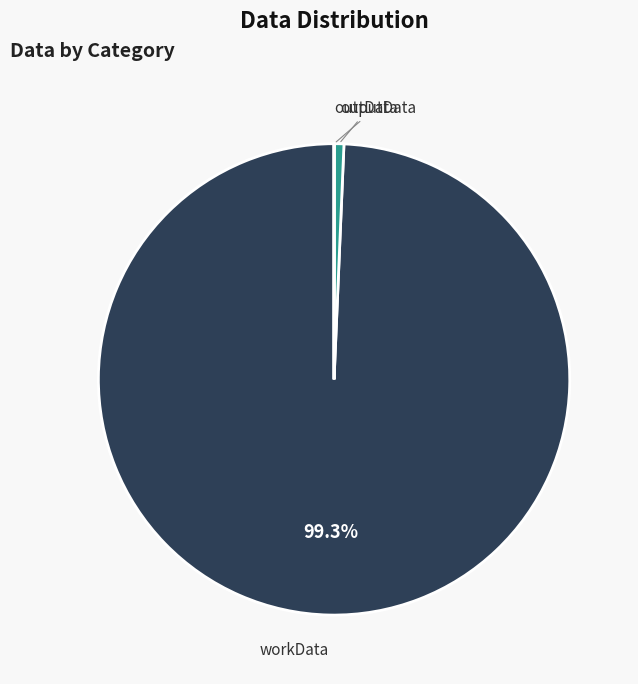

The outData slice represents 11% of the pie. True or false?

False